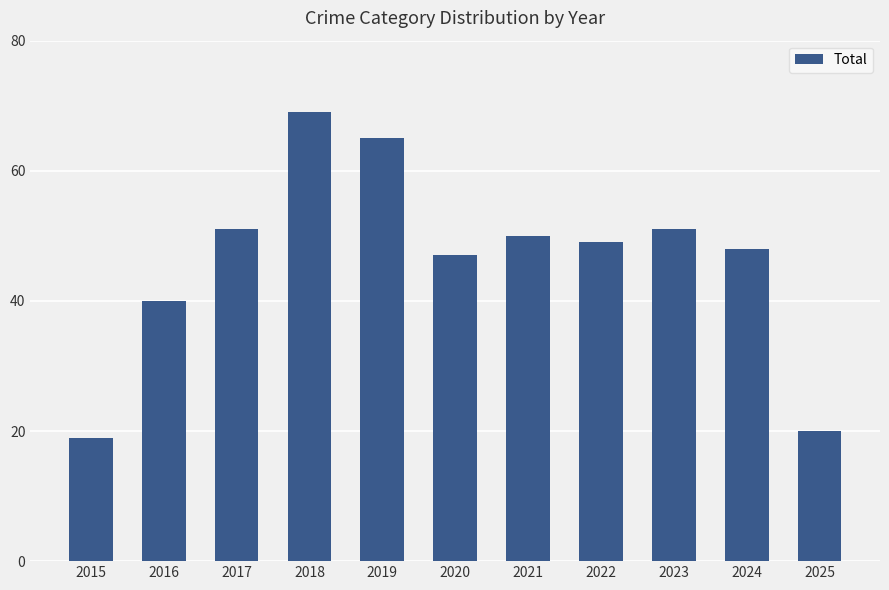

What is the difference between the values at 2023 and 2024?

3